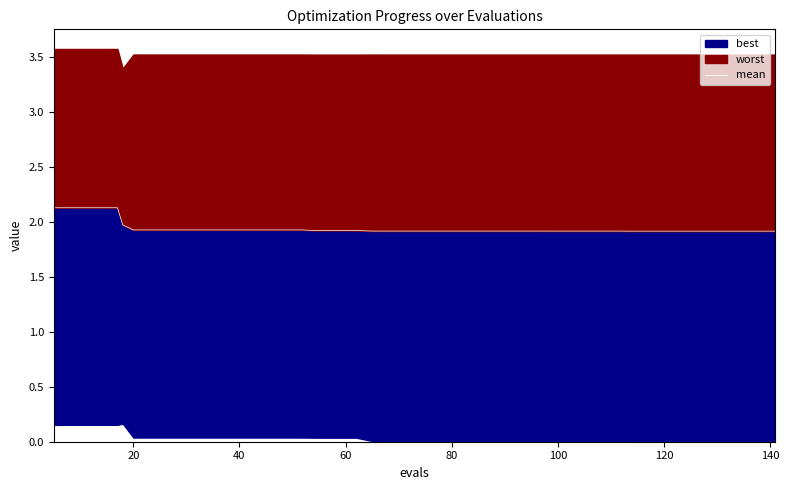

The value at 15 is 0.6. True or false?

False